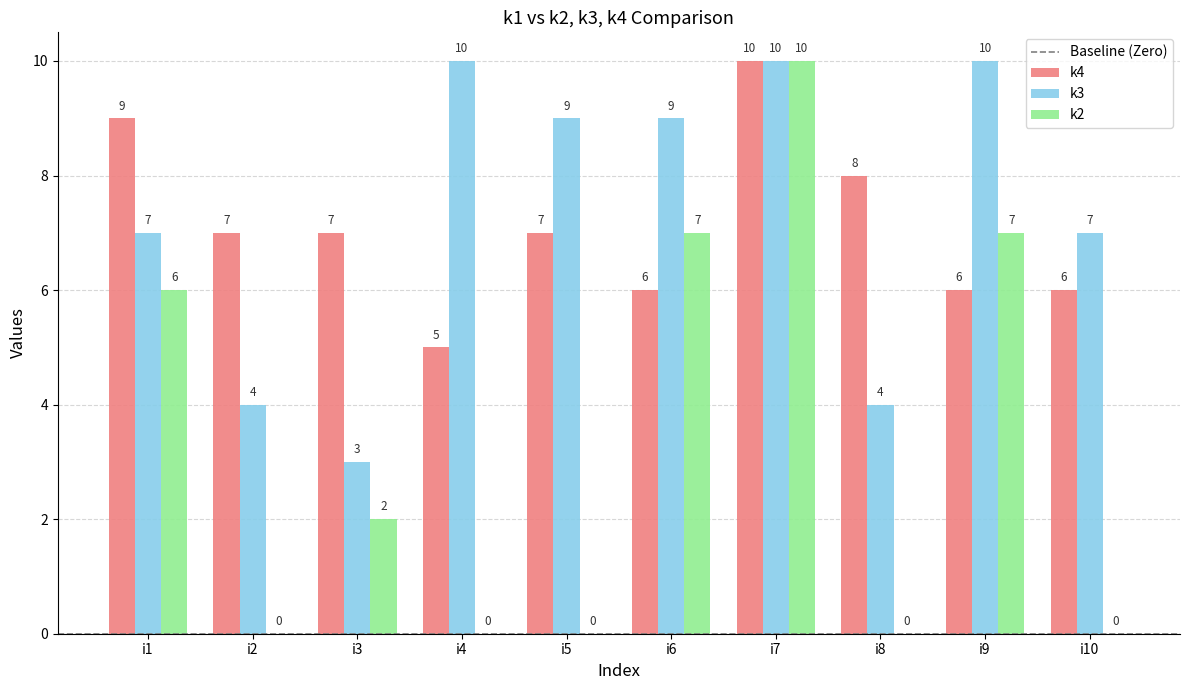

What is the approximate value of k3 at i7?

10